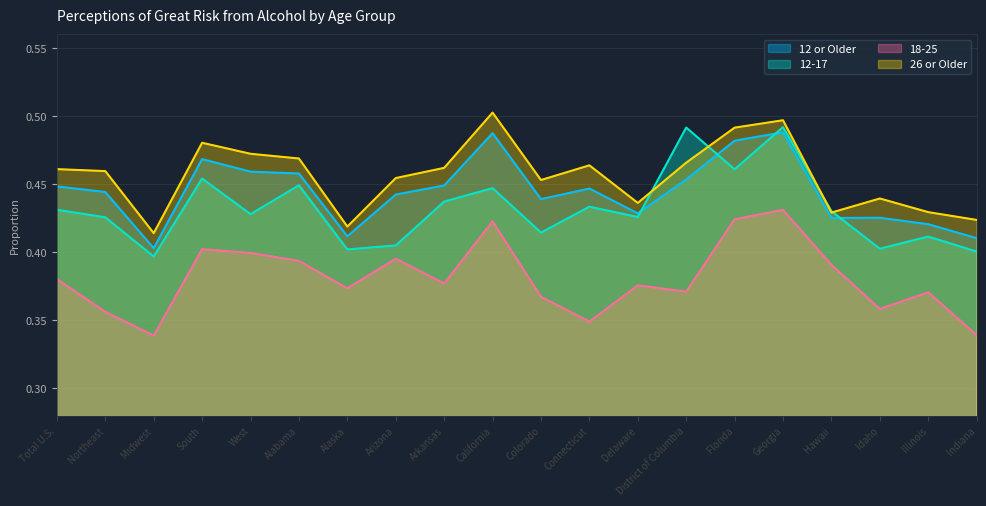

What is the label of the 16th point from the right?

West